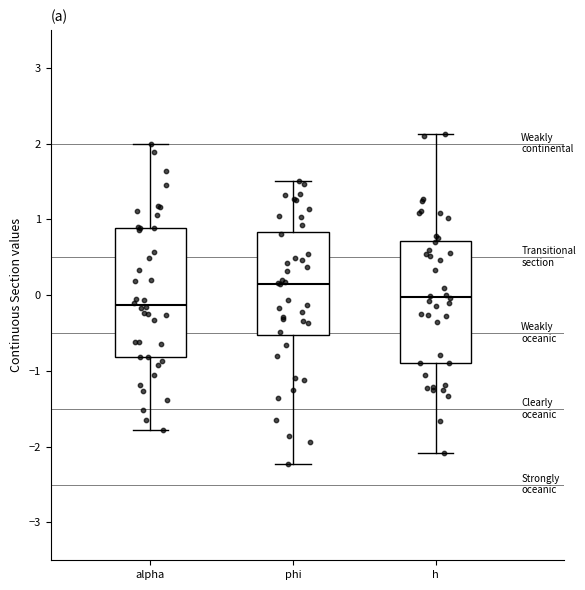

Which box is the tallest, from its lower edge to its upper edge?

alpha